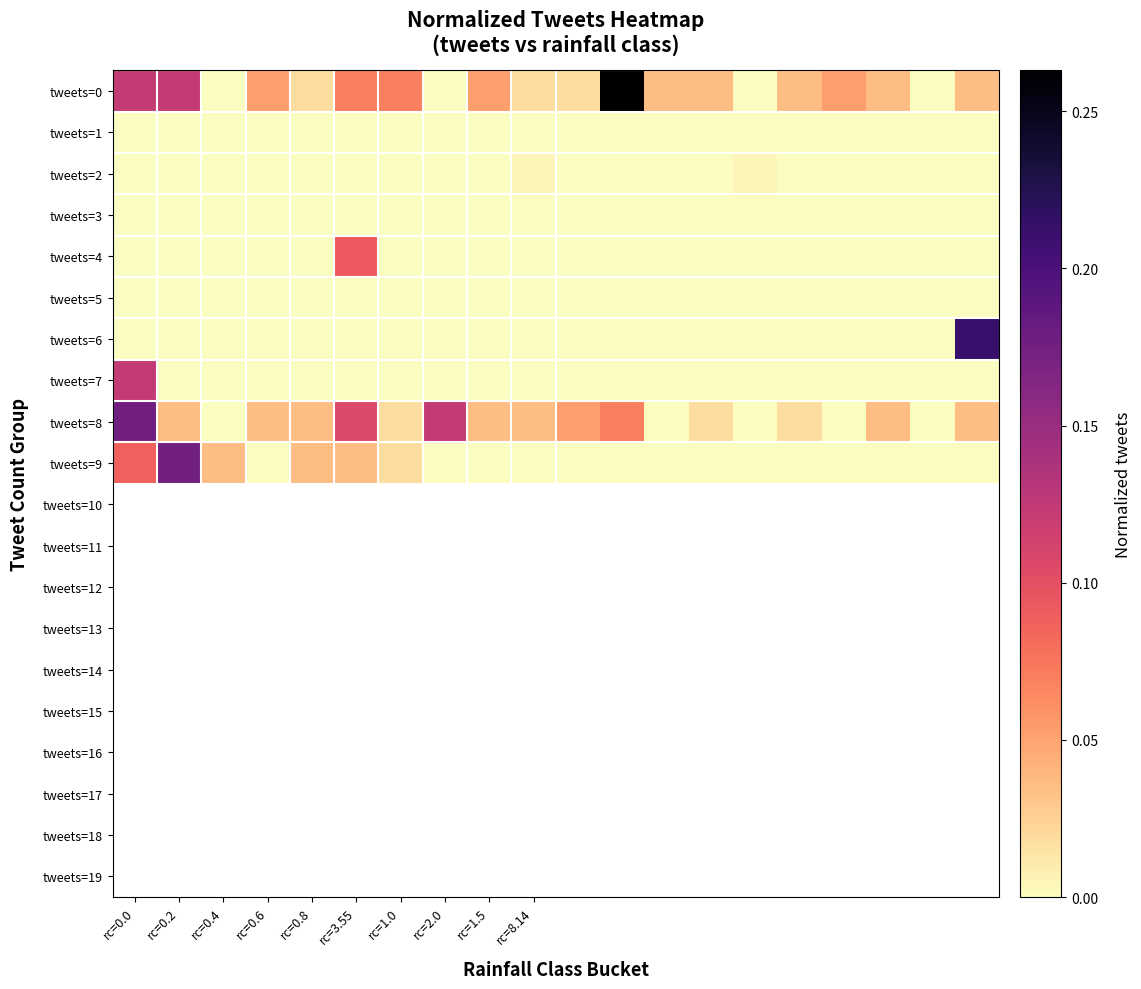

Which series has the largest range (max minus min)?

tweets=0